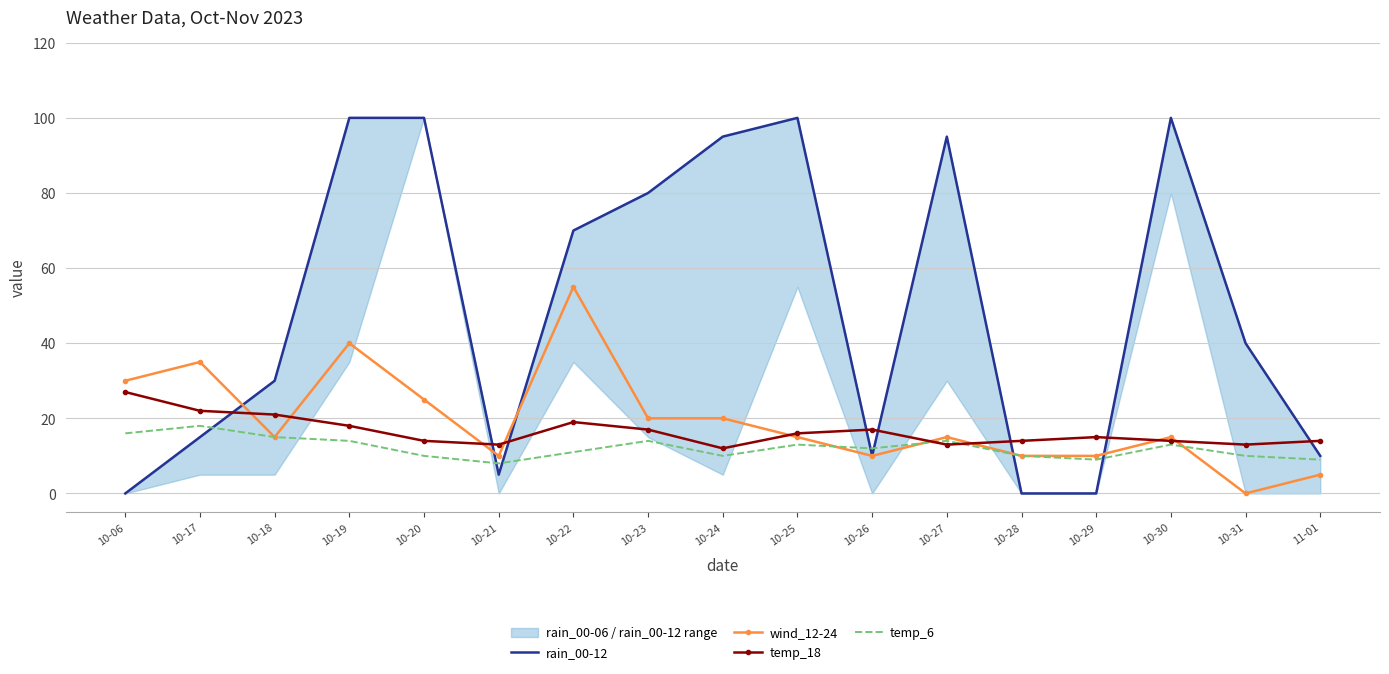

What is the label of the 3rd point from the left?

10-18